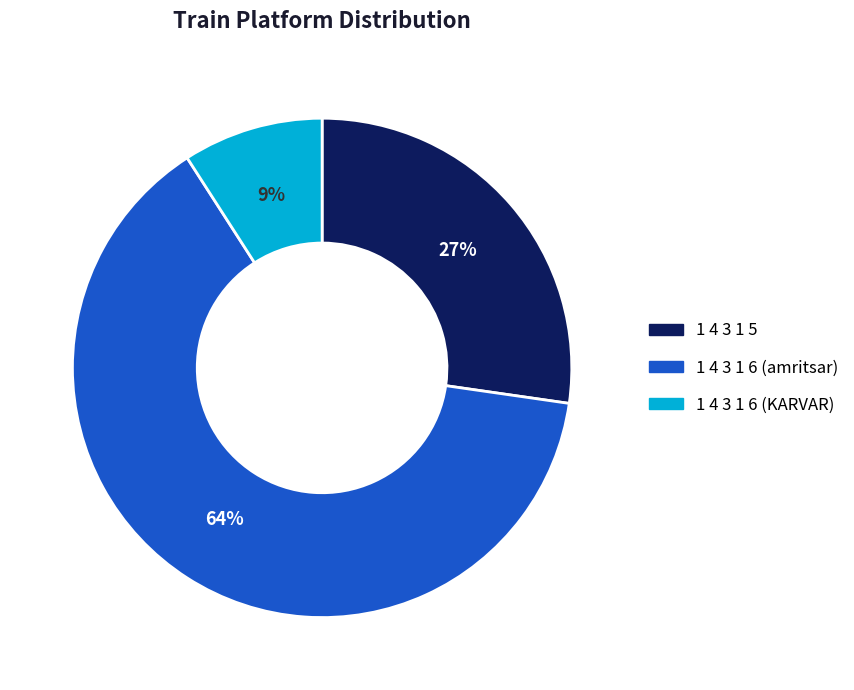

The 1 4 3 1 6 (KARVAR) slice represents 1% of the pie. True or false?

False